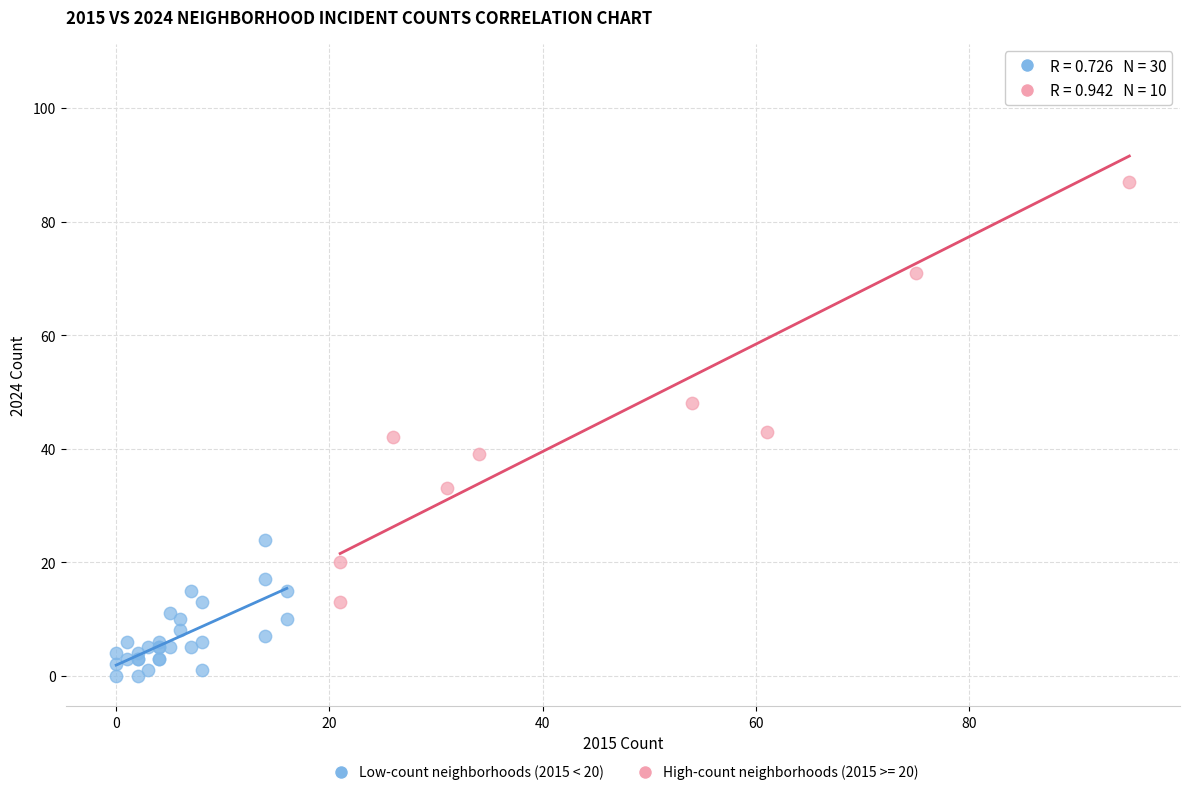

Which series contains the lowest Y value?

Low-count neighborhoods (2015 < 20)